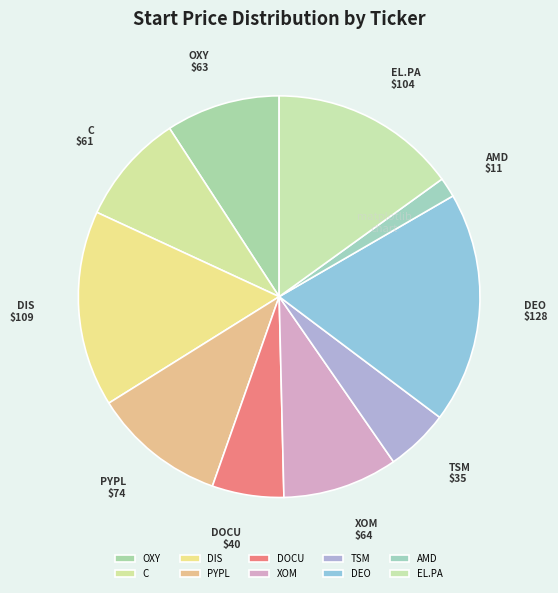

Do TSM and AMD together represent more than half of the pie?

No